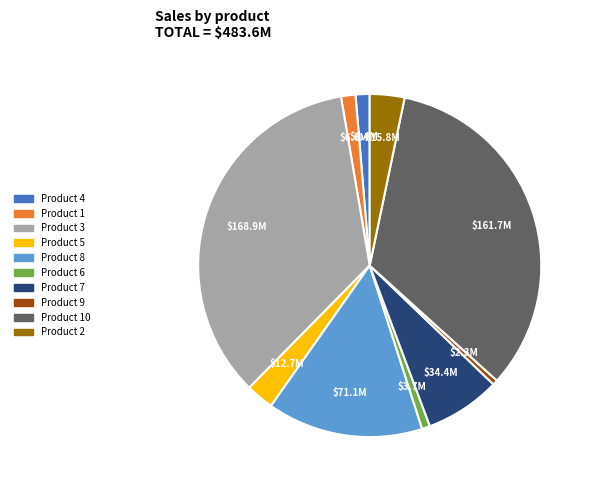

What is the ratio of the value at Product 5 to the value at Product 6?

3.4